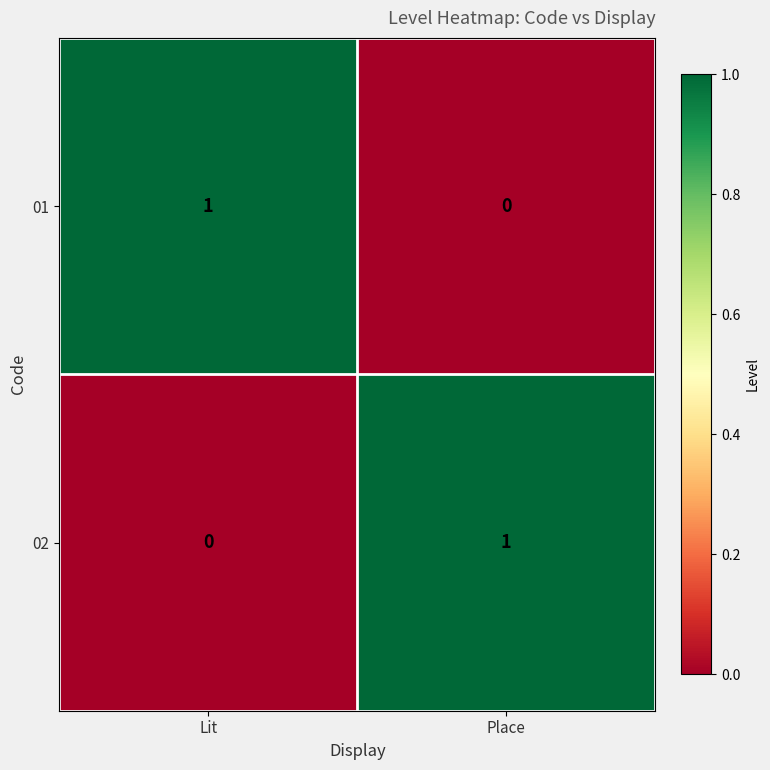

The 01 series shows -1 at Place. True or false?

False